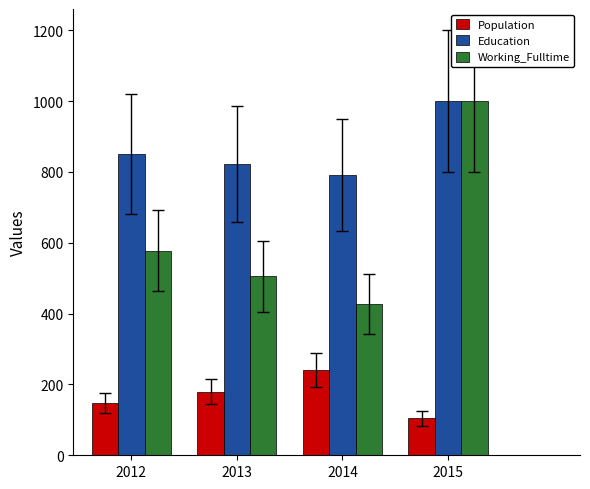

What is the difference between the highest and lowest values at 2013?

642